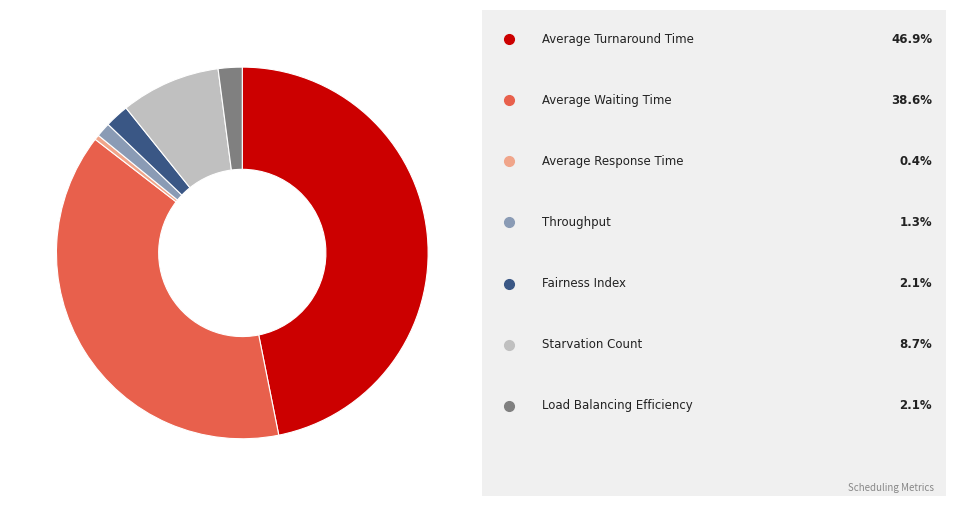

Is there a majority slice in this chart?

No